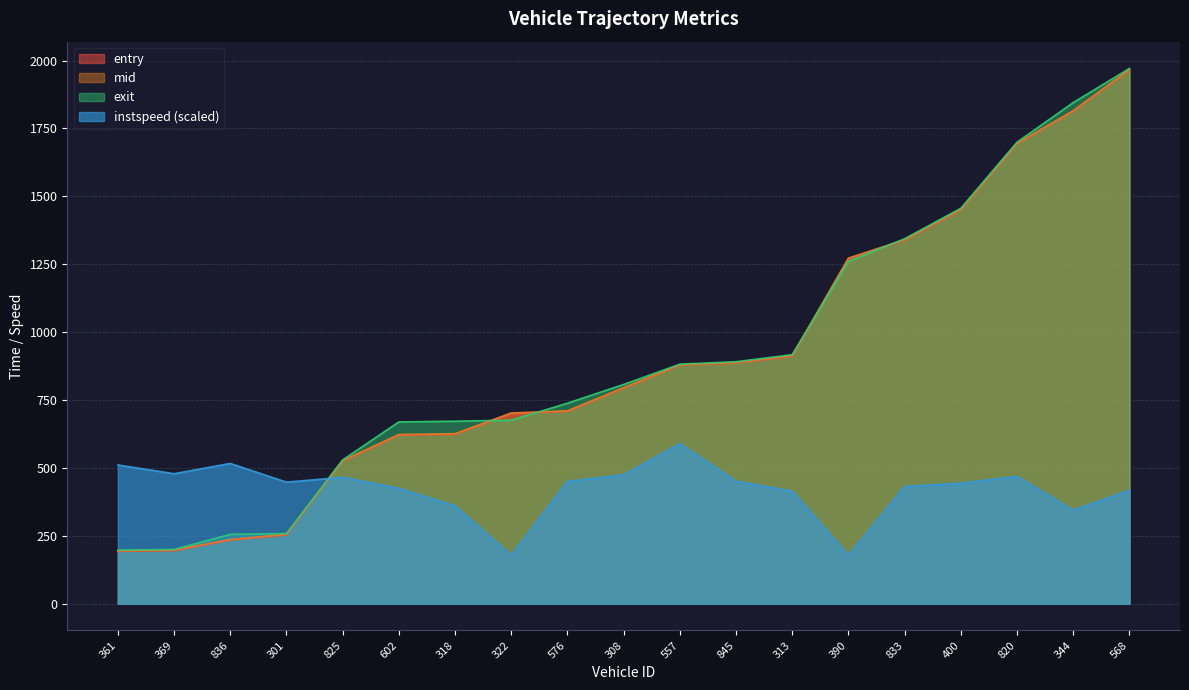

List the labels in order of entry value, smallest first.

361, 369, 836, 301, 825, 602, 318, 322, 576, 308, 557, 845, 313, 390, 833, 400, 820, 344, 568